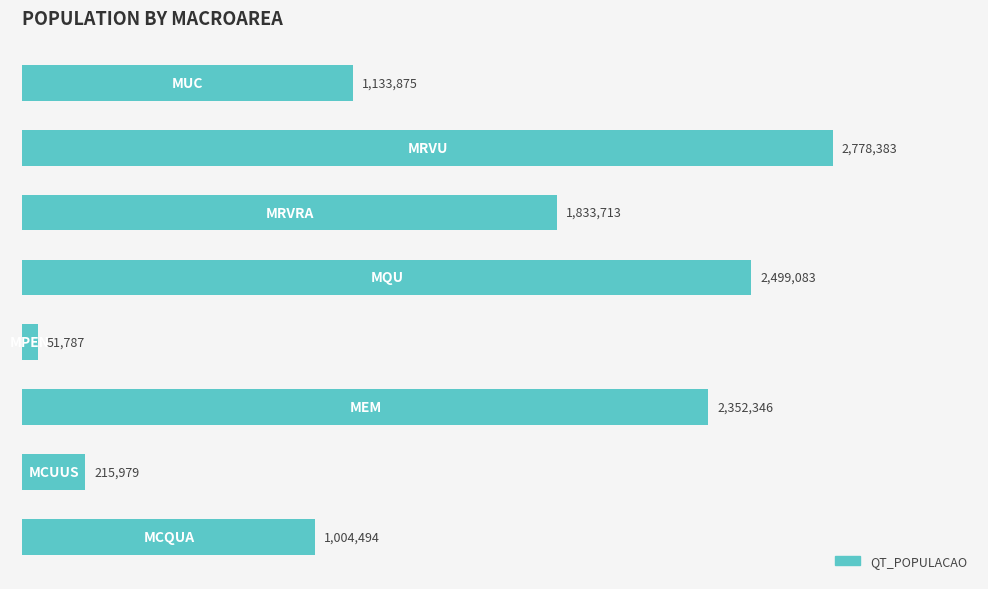

Are the bars horizontal?

Yes